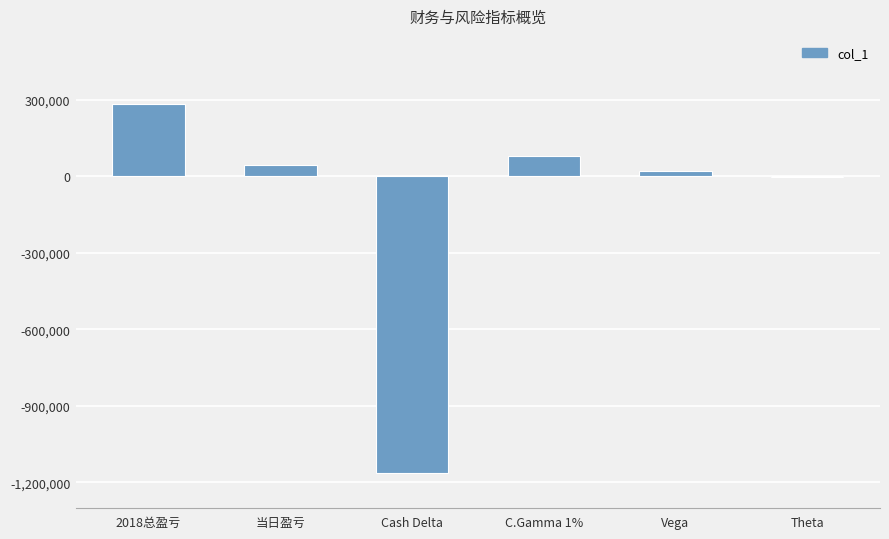

What is the difference between the values at 2018总盈亏 and C.Gamma 1%?

204262